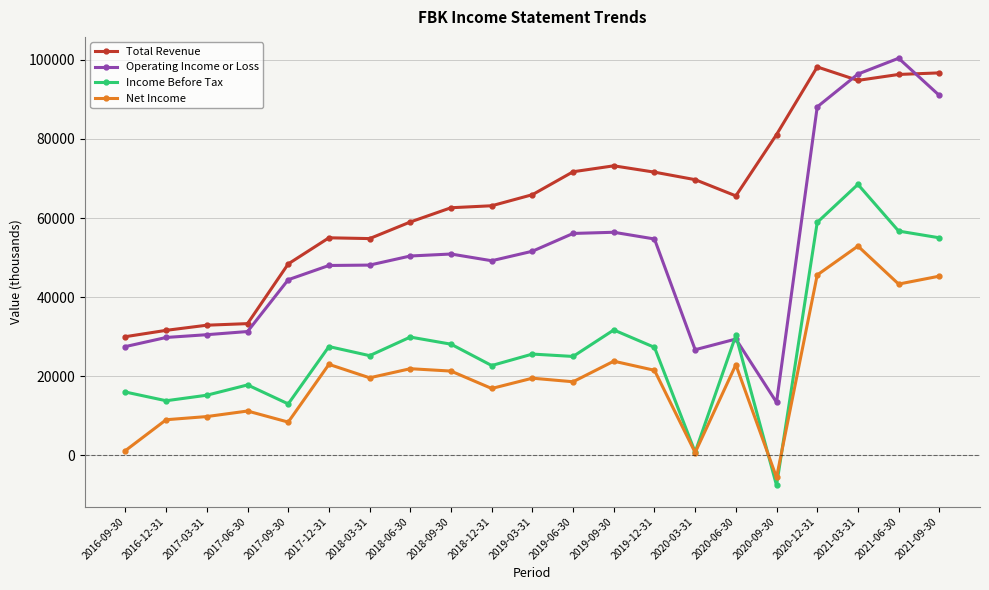

True or false: Total Revenue has more than 2 interior local peaks.

True